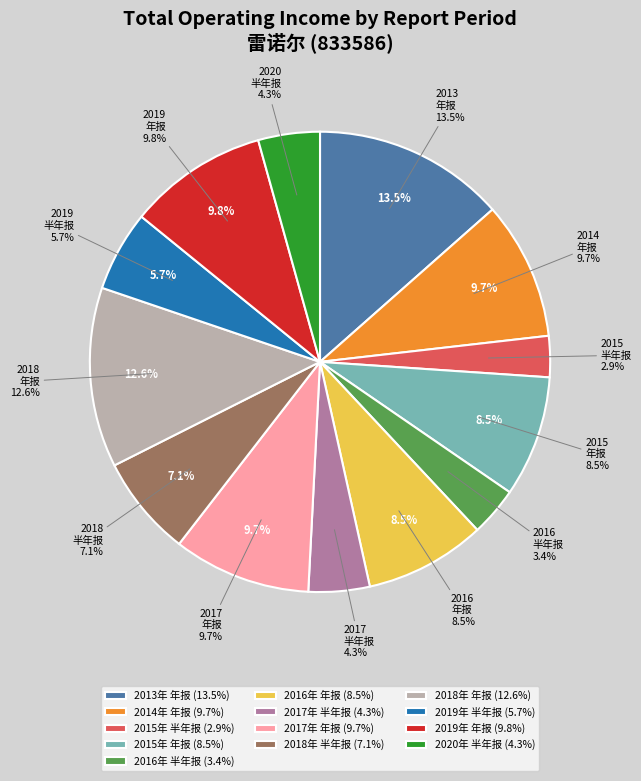

To the nearest percent, what percentage of the pie is 2014年 年报?

10%